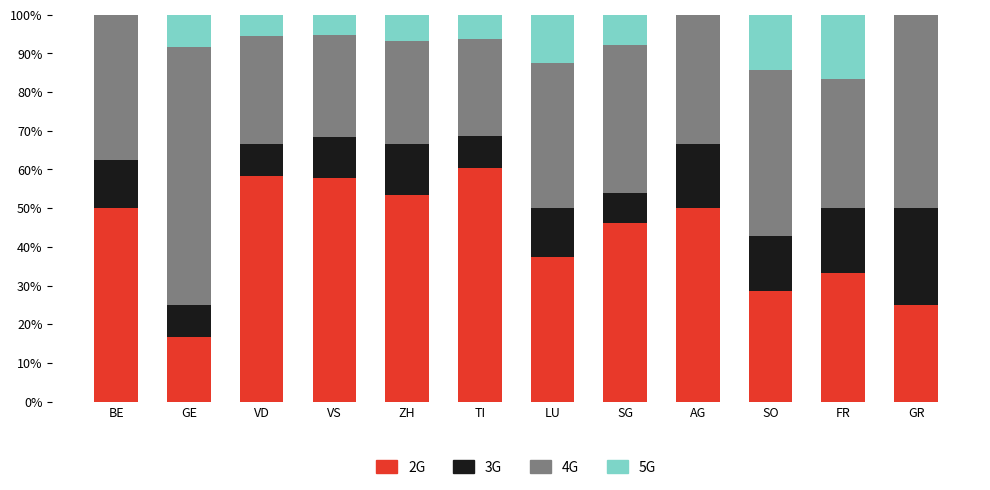

What is the total value across all series at AG?

100.0